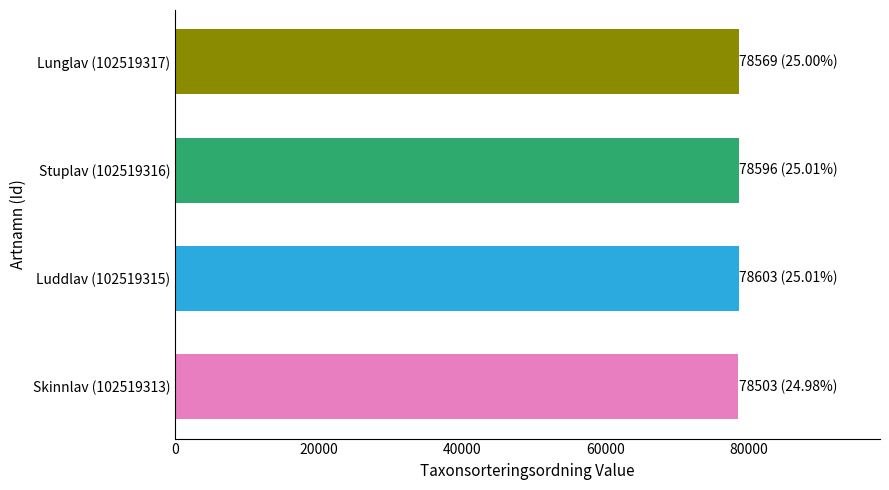

What is the minimum value shown in the chart?

78503